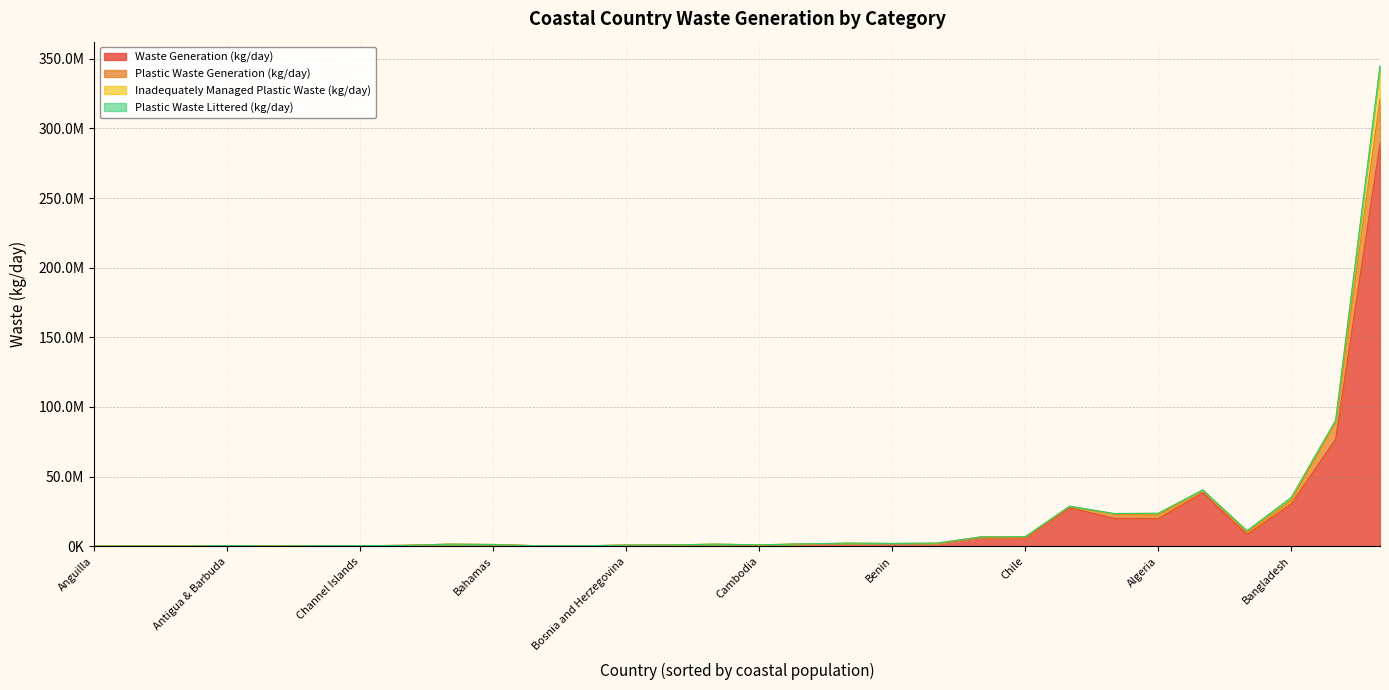

What are all the series names shown in the legend?

waste_generation_kg_day, plastic_waste_generation_kg_day, inadequately_managed_plastic_waste_kg_day, plastic_waste_littered_kg_day